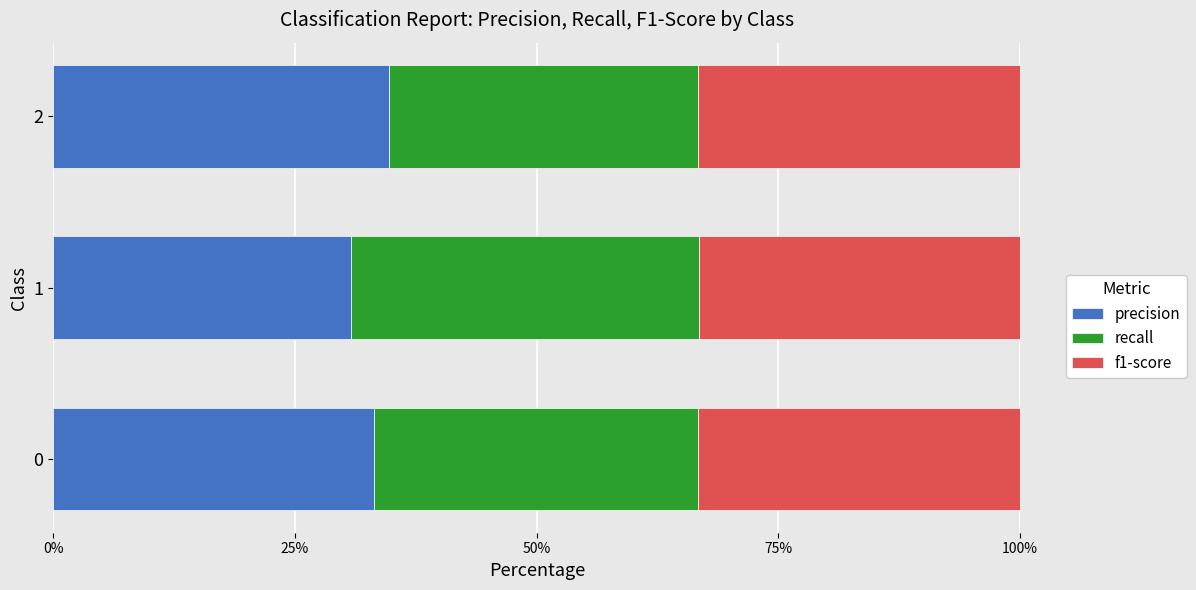

What is the total value across all series at 1?

100.0